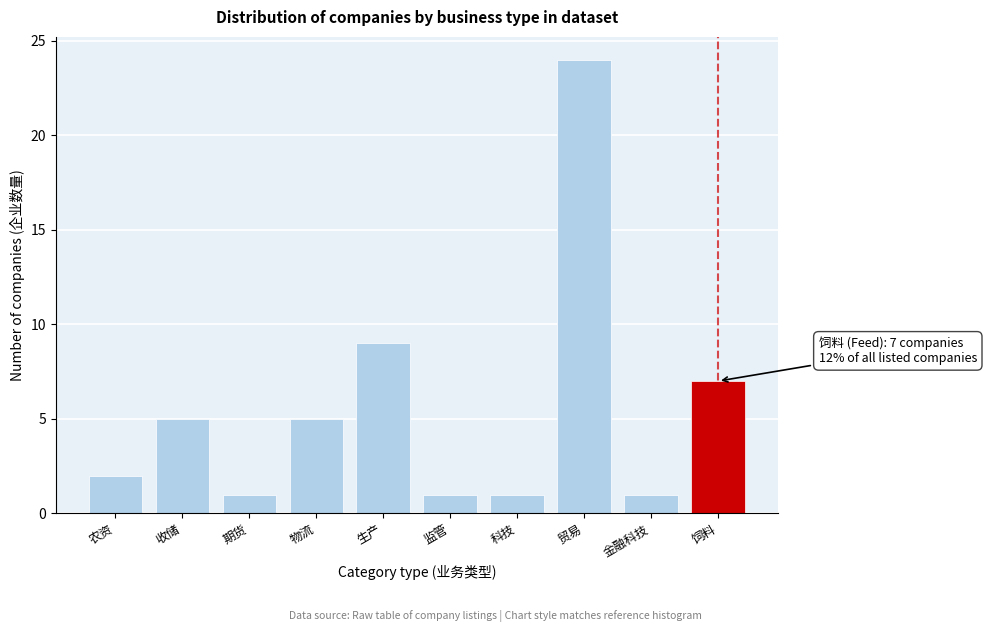

Reading left to right, extract all data points from this chart.

农资=2	收储=5	期货=1	物流=5	生产=9	监管=1	科技=1	贸易=24	金融科技=1	饲料=7